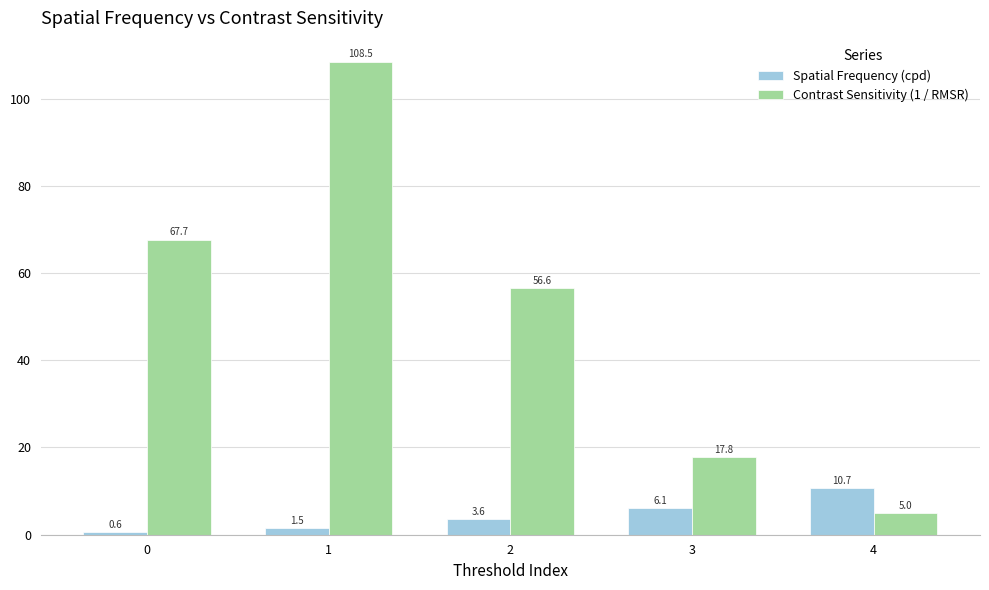

Rank the categories by Spatial Frequency (cpd) value from lowest to highest.

0, 1, 2, 3, 4